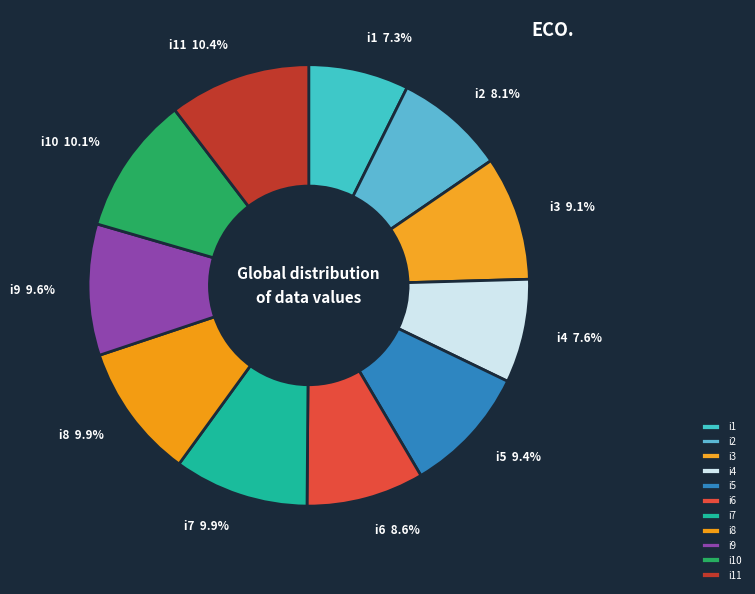

Does i11 account for over 50% of the chart?

No